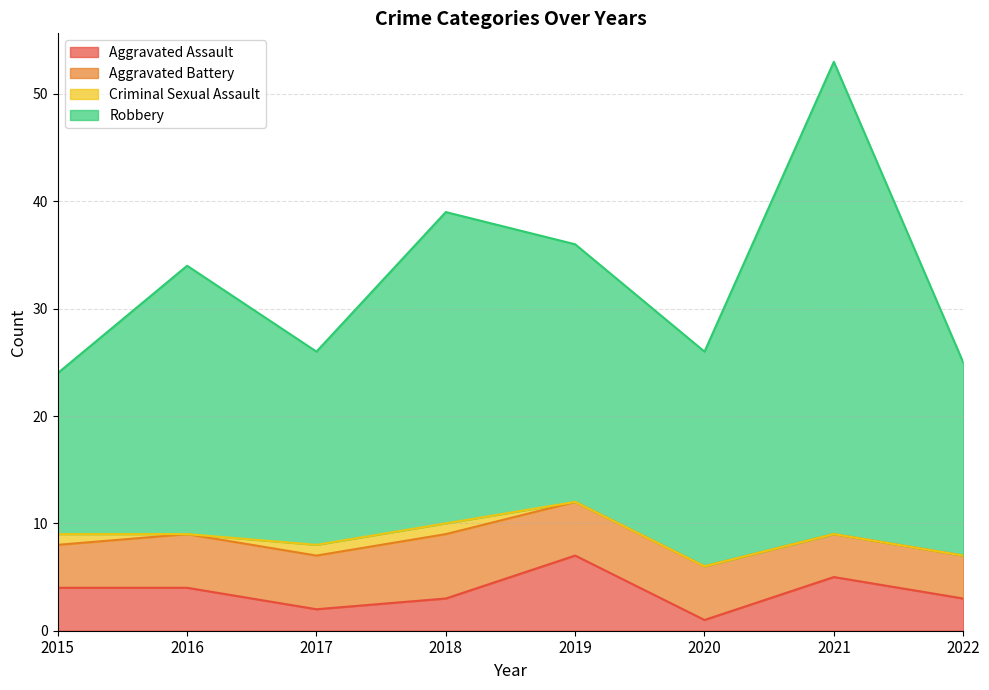

What is the sum of the Aggravated Assault values at 2019 and 2018?

10